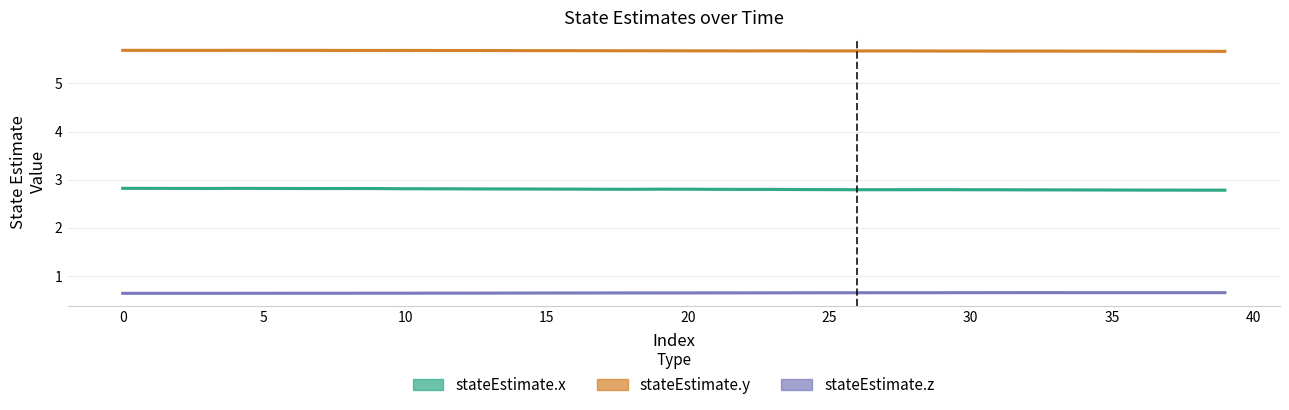

At which category does stateEstimate.z reach its first local peak?

33